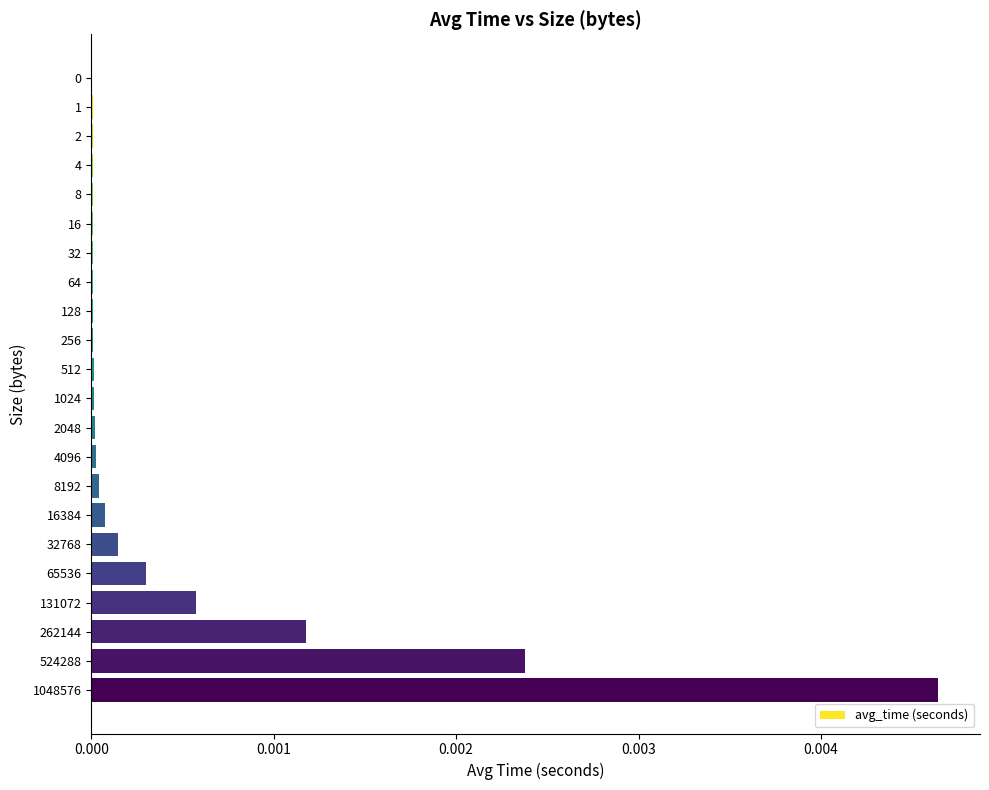

True or false: the data shows 0.0 at 32768.

True